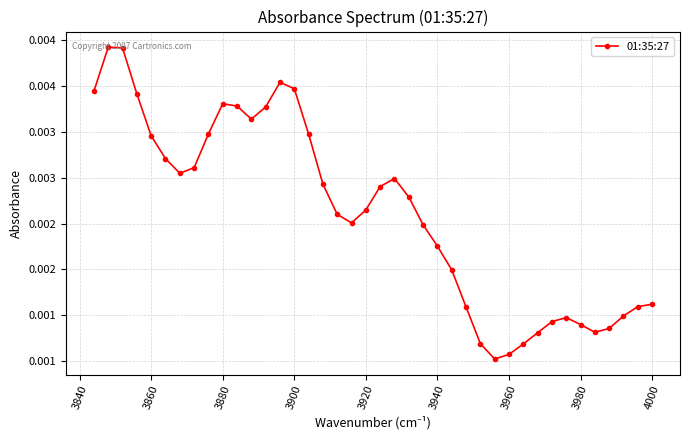

Count the number of categories in the chart.

40